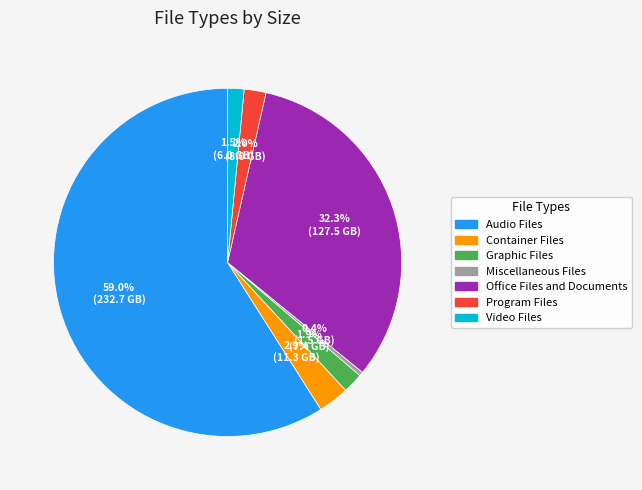

To the nearest percent, what percentage of the pie is Program Files?

2%